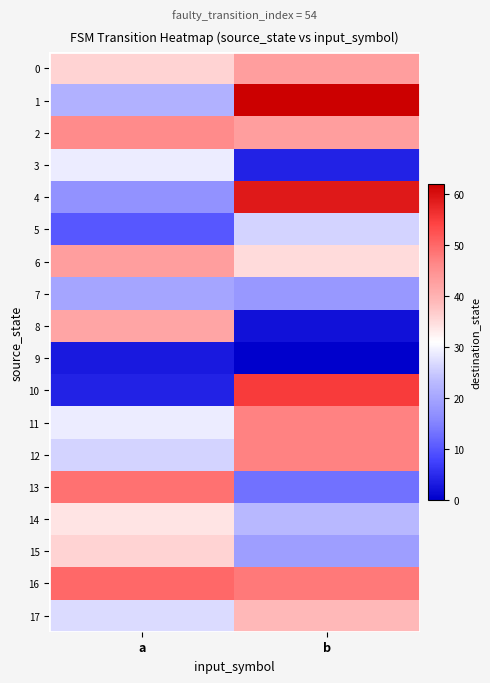

What is the total value across all series at a?

523